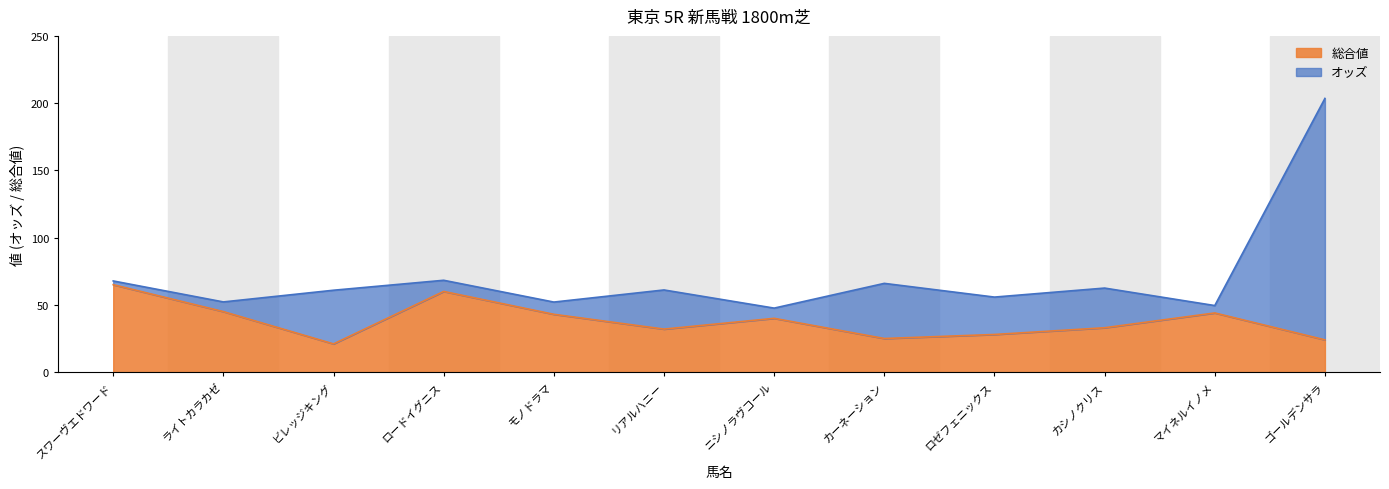

How many lines are shown in the chart?

2